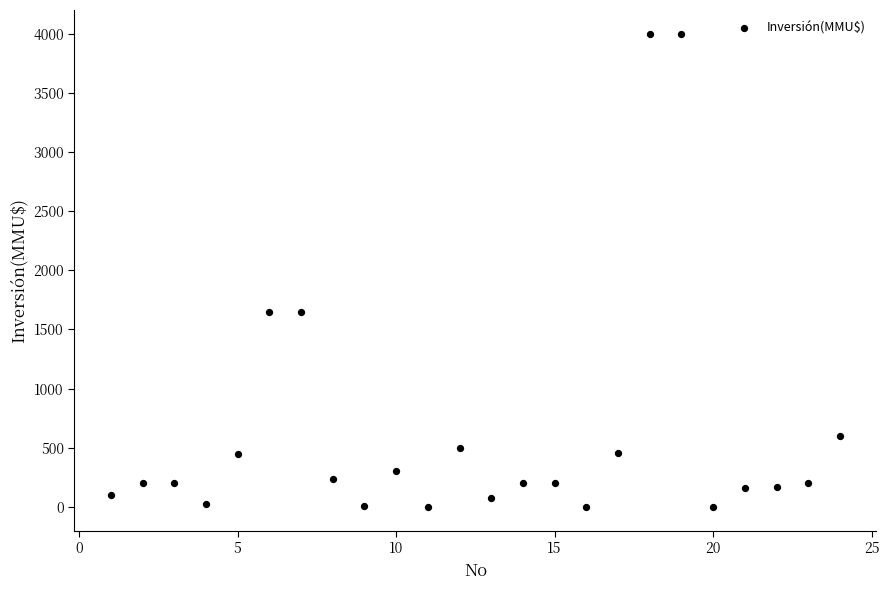

What is the range of X values (max minus min)?

23